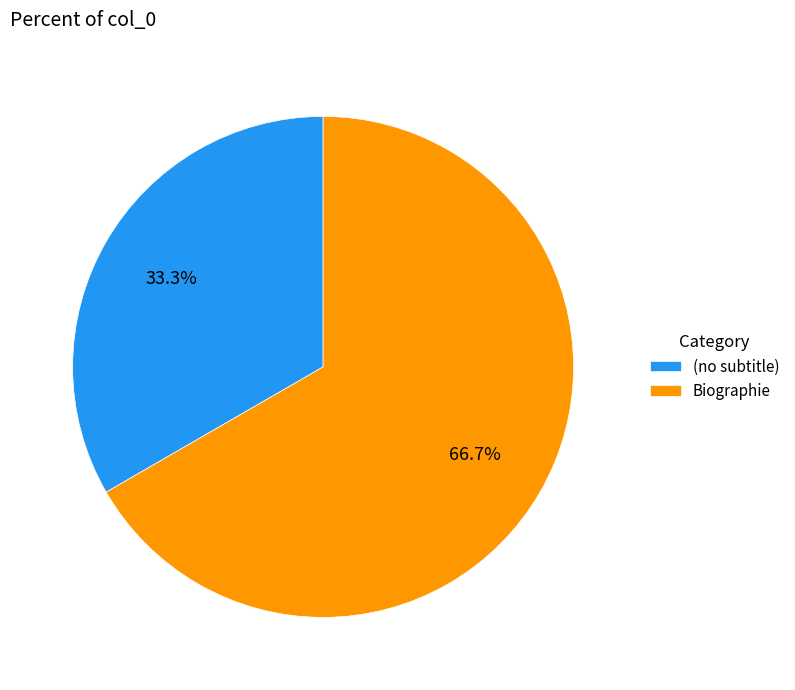

Does any single category account for the majority?

Yes